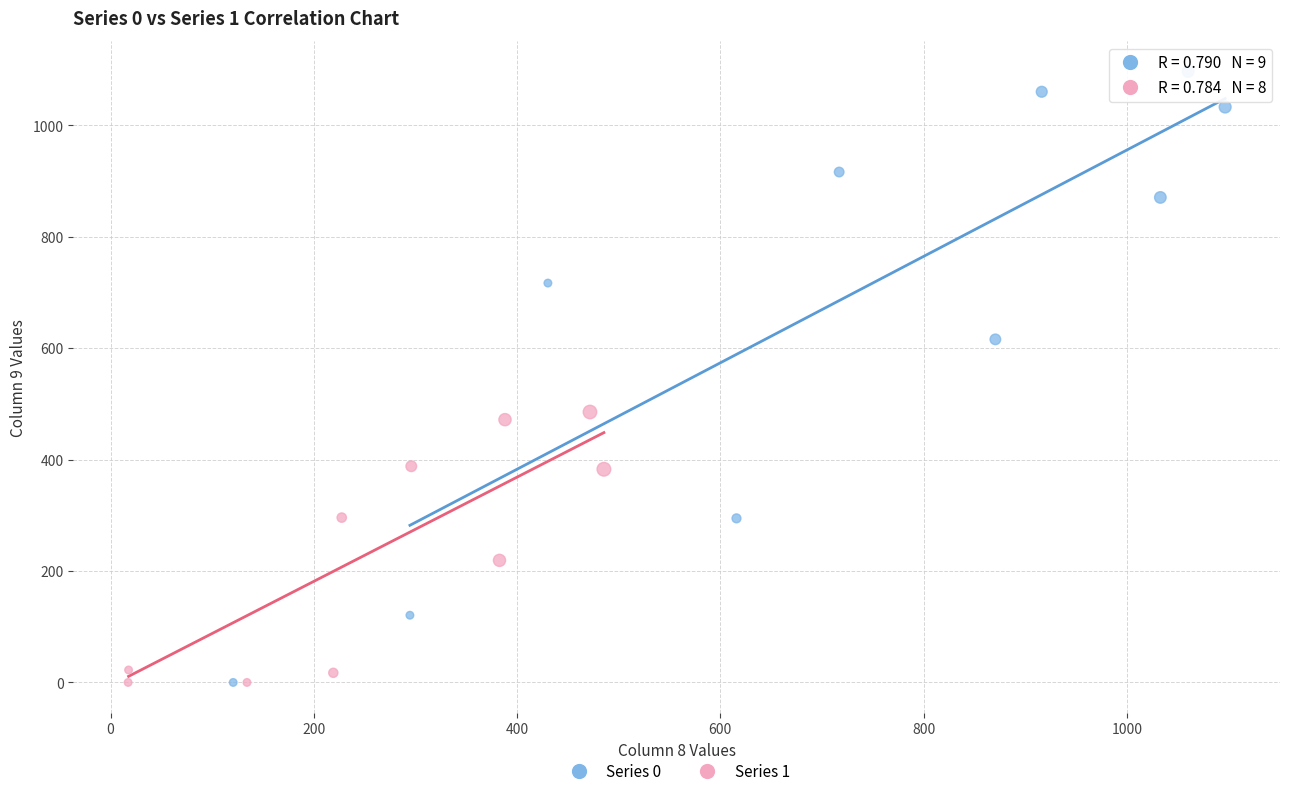

Which series contains the highest Y value?

Series 0